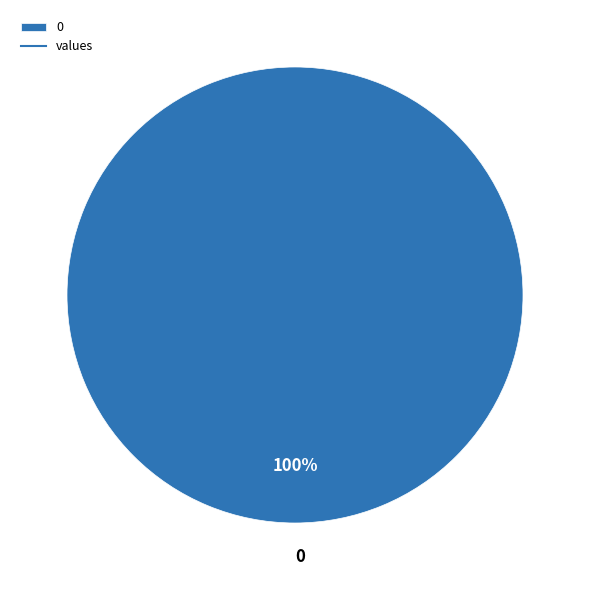

How many slices are in this pie chart?

1